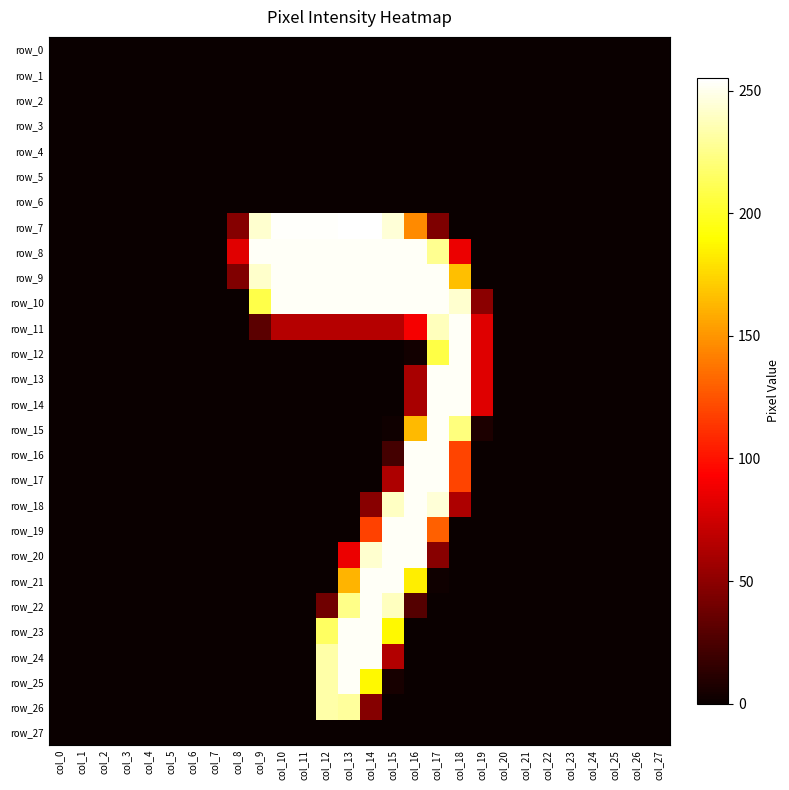

What is the maximum value shown in the chart?

255